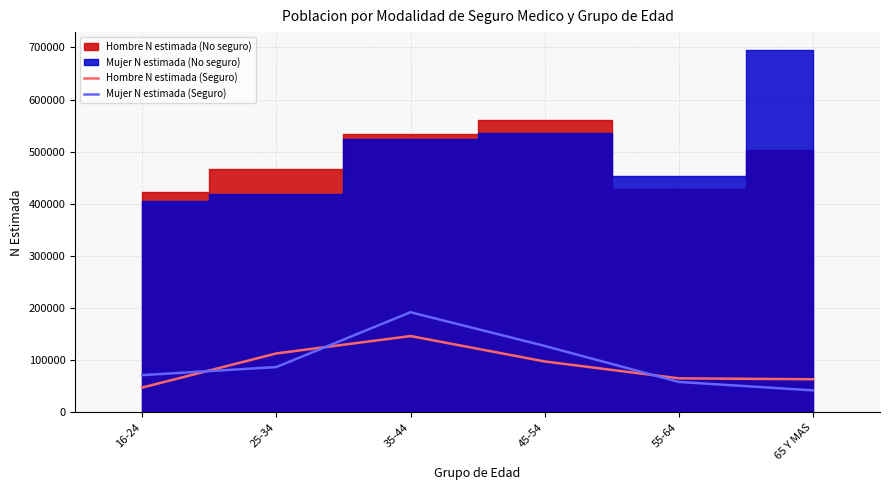

What is the label of the 5th point from the left?

55-64